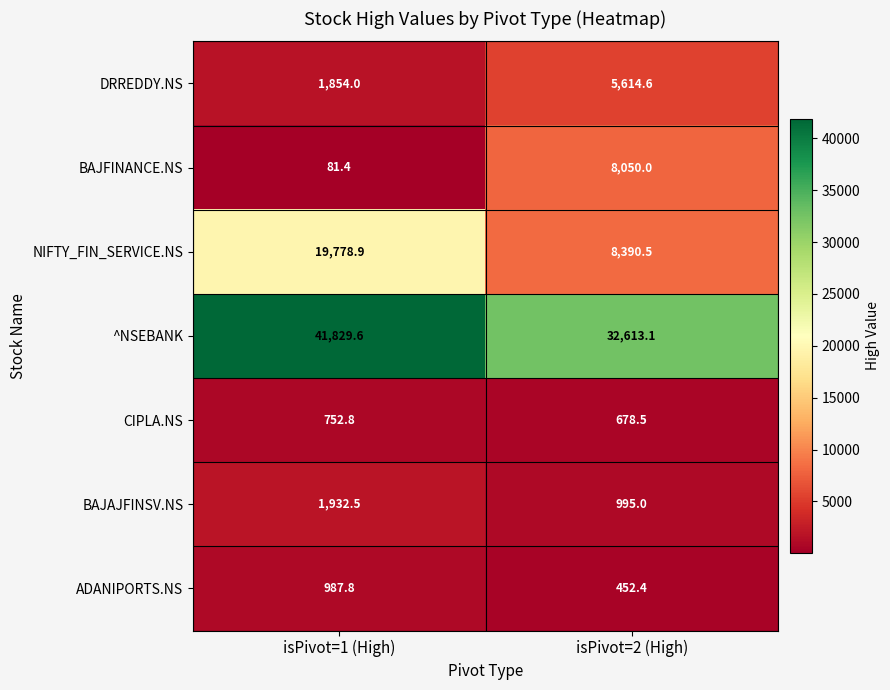

At which label does DRREDDY.NS first exceed 5614?

isPivot=2 (High)